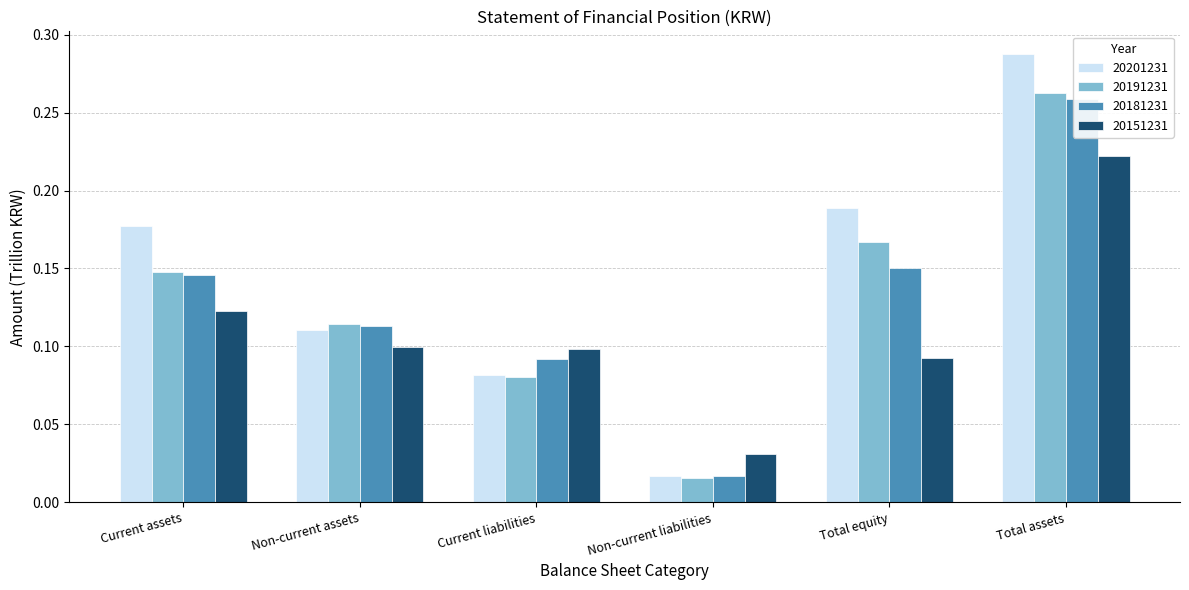

What is the sum of all 20201231 values?

0.9